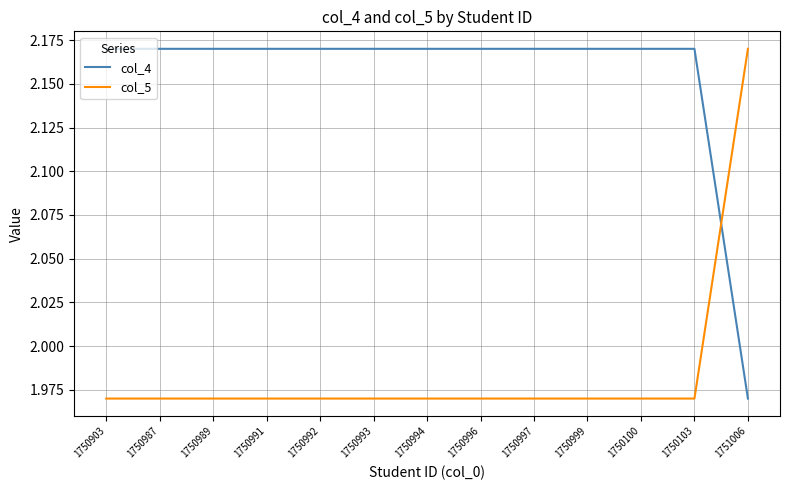

What position from the left is 1750103?

12